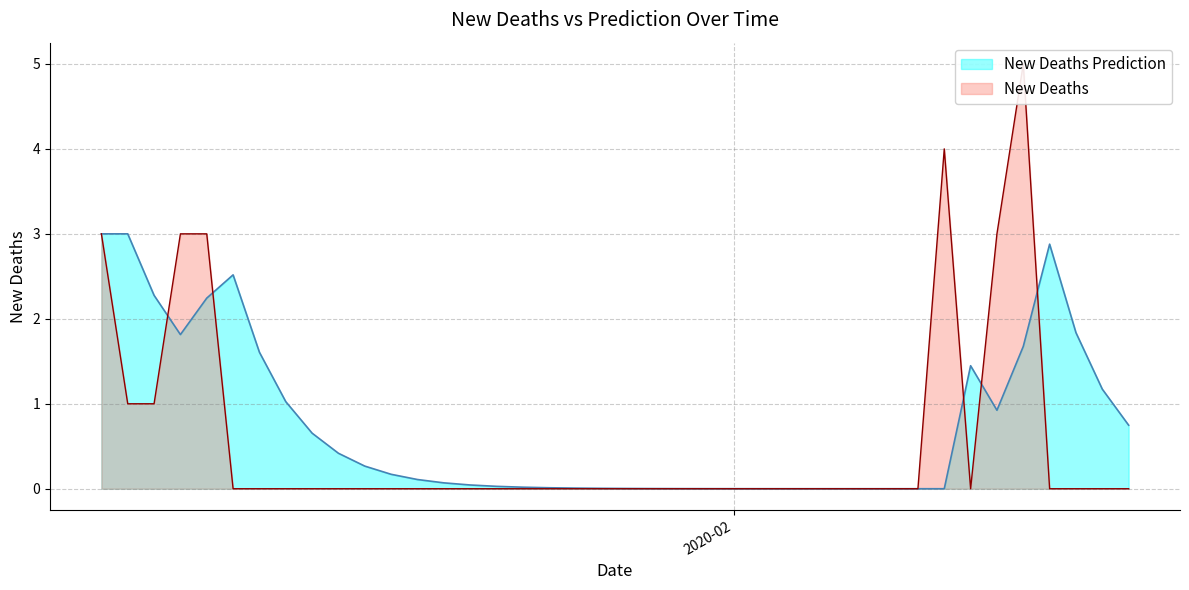

The value of New Deaths Prediction at 26 is 0.0. True or false?

False